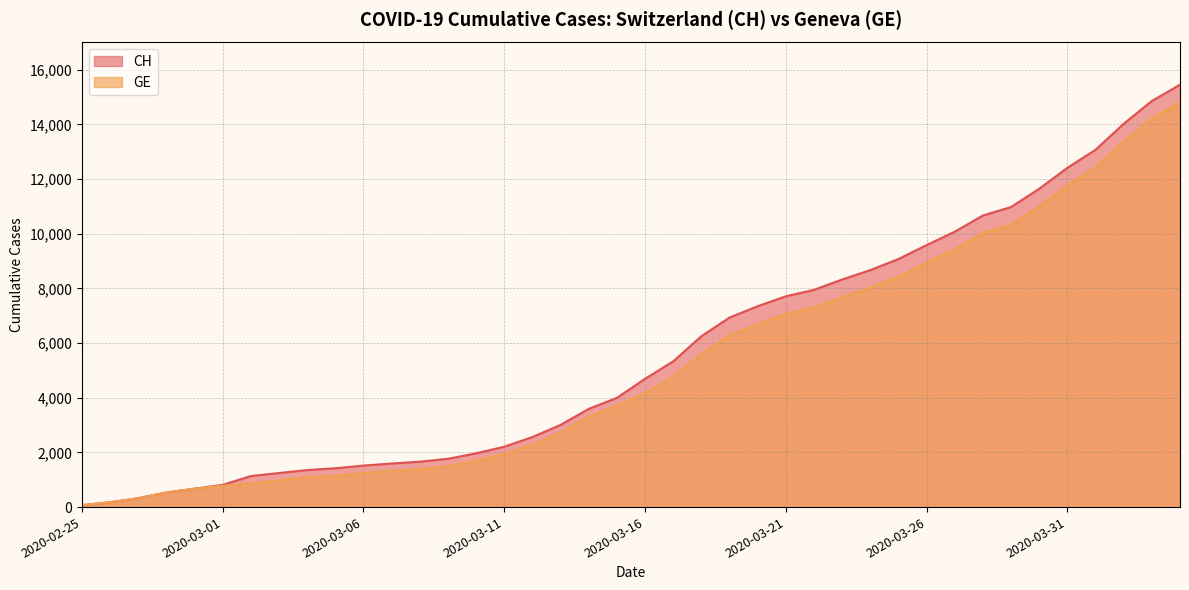

List the labels in order of CH value, smallest first.

2020-02-25, 2020-02-26, 2020-02-27, 2020-02-28, 2020-02-29, 2020-03-01, 2020-03-02, 2020-03-03, 2020-03-04, 2020-03-05, 2020-03-06, 2020-03-07, 2020-03-08, 2020-03-09, 2020-03-10, 2020-03-11, 2020-03-12, 2020-03-13, 2020-03-14, 2020-03-15, 2020-03-16, 2020-03-17, 2020-03-18, 2020-03-19, 2020-03-20, 2020-03-21, 2020-03-22, 2020-03-23, 2020-03-24, 2020-03-25, 2020-03-26, 2020-03-27, 2020-03-28, 2020-03-29, 2020-03-30, 2020-03-31, 2020-04-01, 2020-04-02, 2020-04-03, 2020-04-04